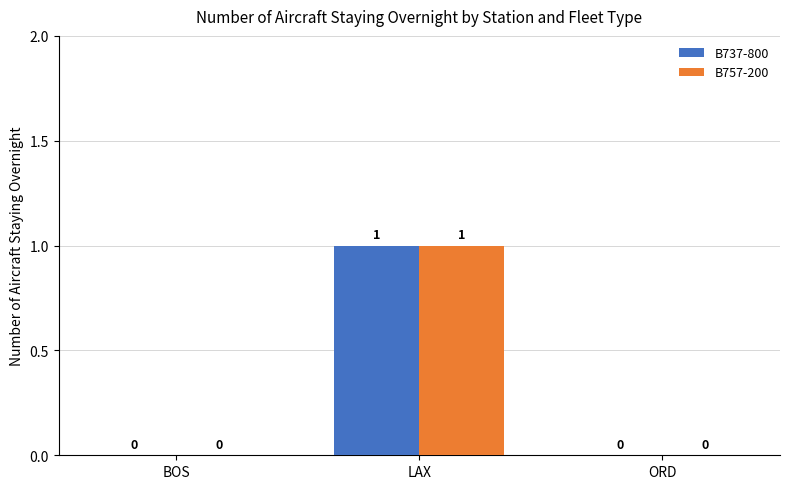

Which category has the highest value in the B757-200 series?

LAX